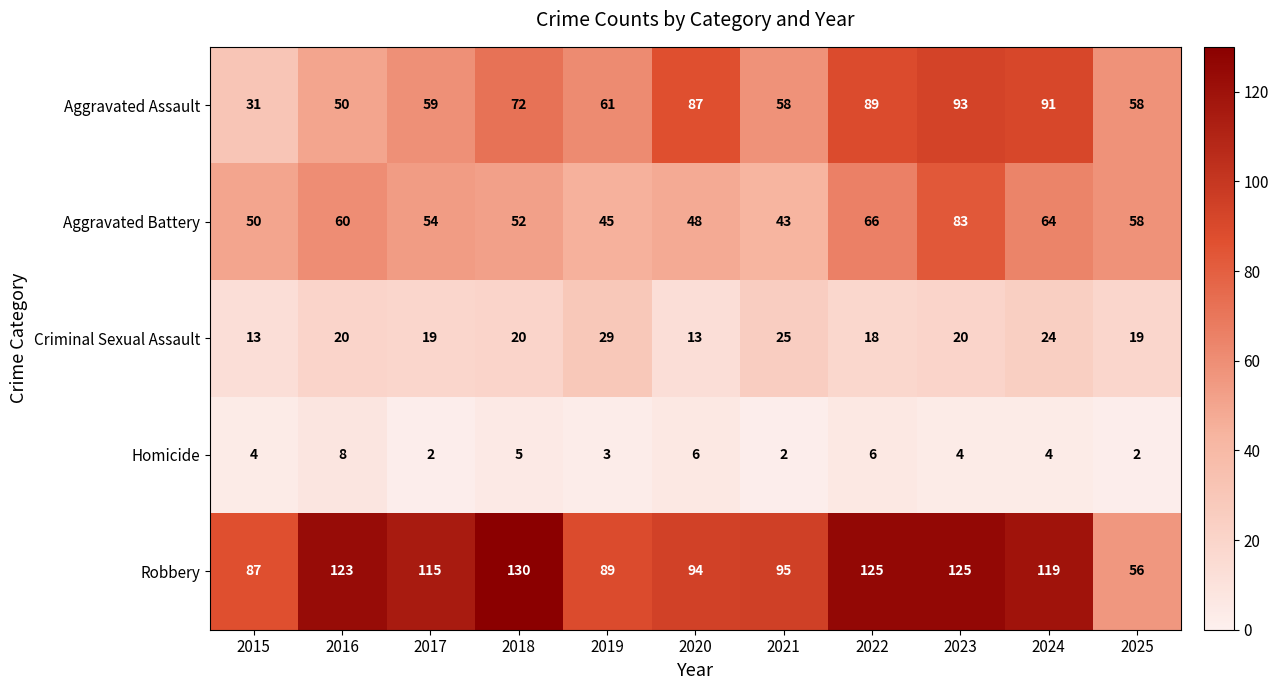

List the series in order of their peak value, highest first.

Robbery, Aggravated Assault, Aggravated Battery, Criminal Sexual Assault, Homicide